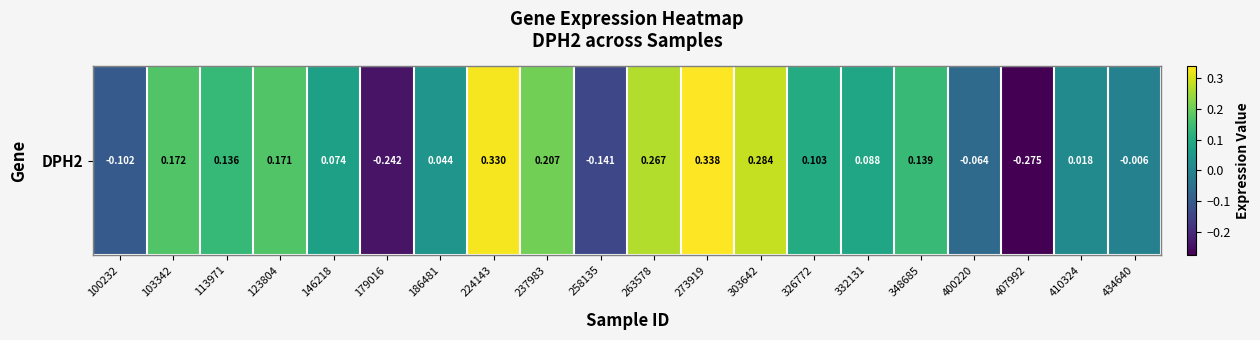

At which label does the data first exceed 0?

103342